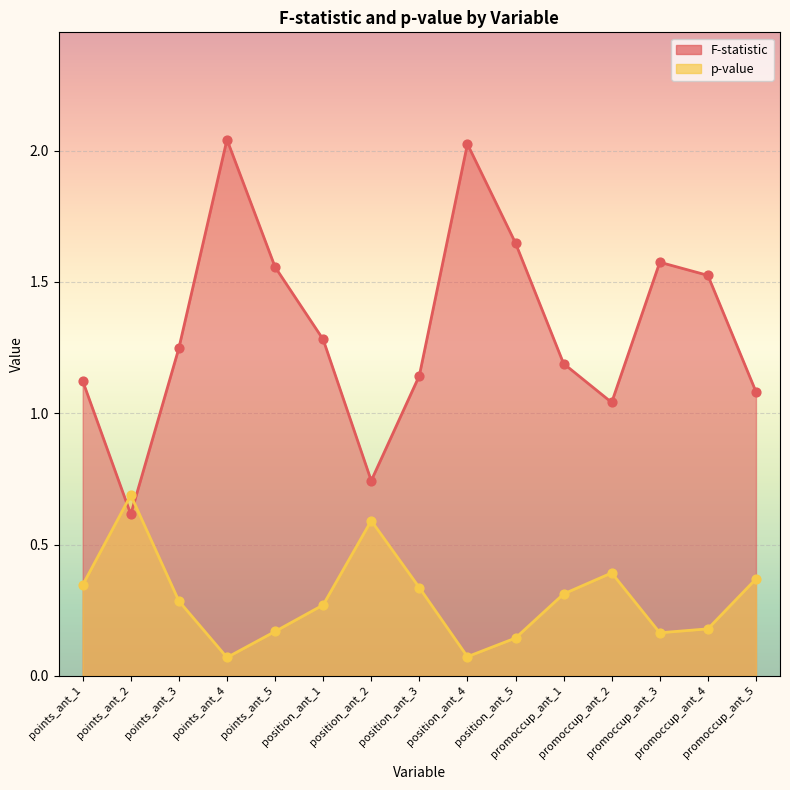

At how many categories does at least one series exceed 1?

13